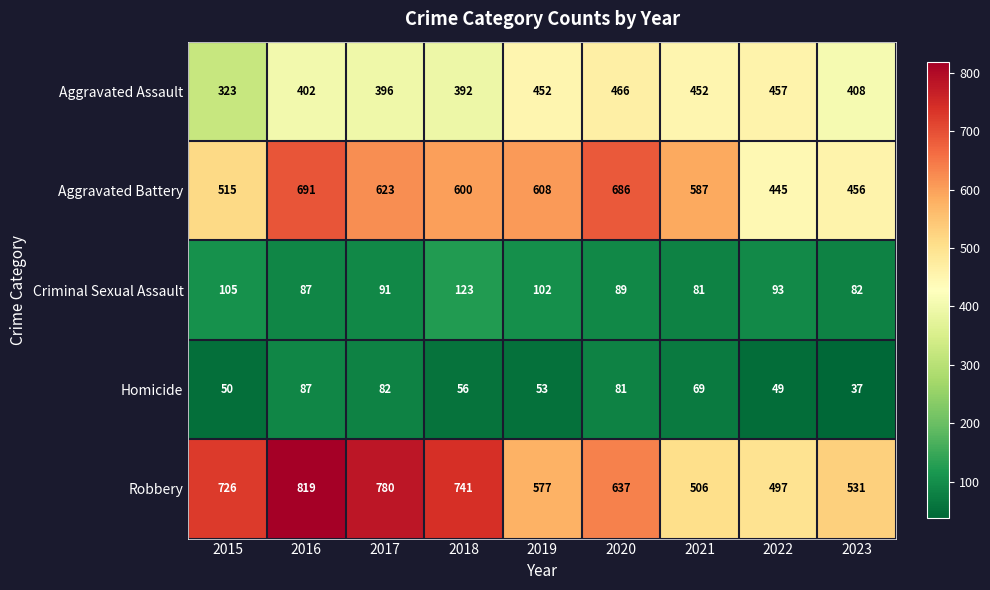

What is the sum of the Robbery values at 2023 and 2019?

1108